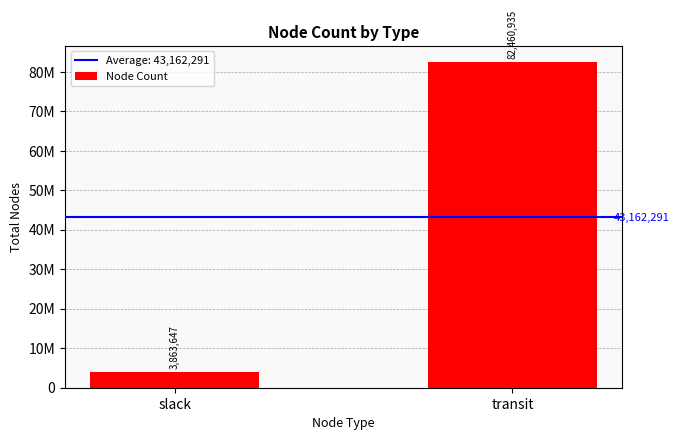

Rank the categories by value from highest to lowest.

transit, slack